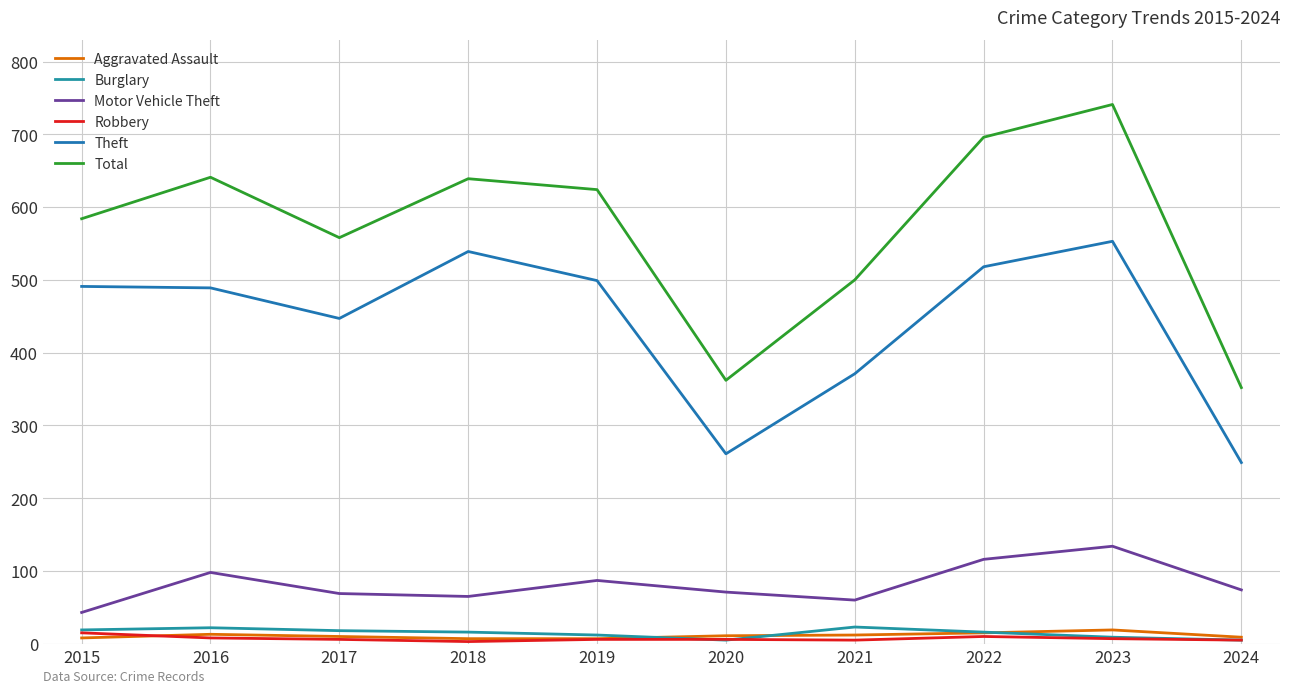

Rank the series by their maximum value, from highest to lowest.

Total, Theft, Motor Vehicle Theft, Burglary, Aggravated Assault, Robbery